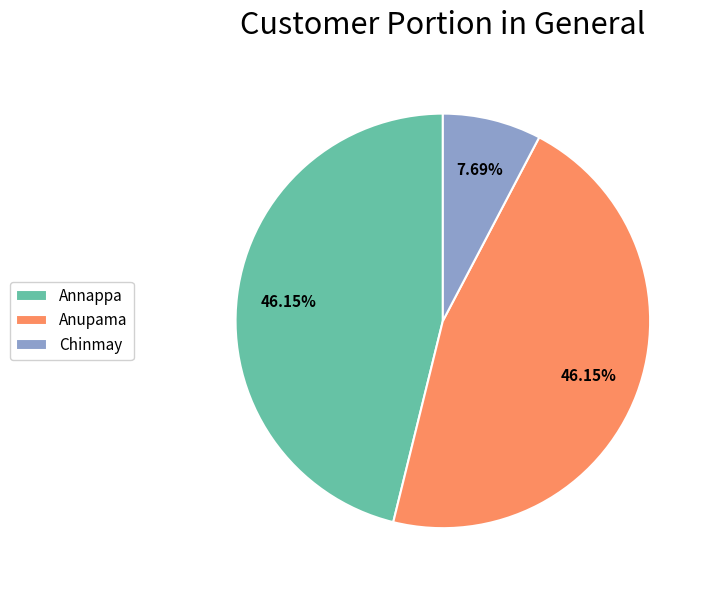

To the nearest percent, what is the difference between the largest and smallest slice percentages?

38%